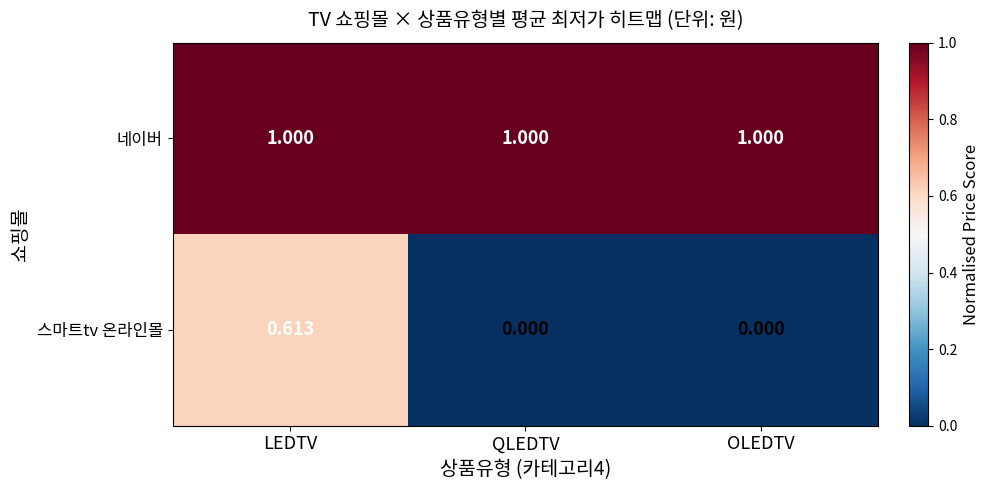

Which series has the largest range (max minus min)?

스마트tv 온라인몰